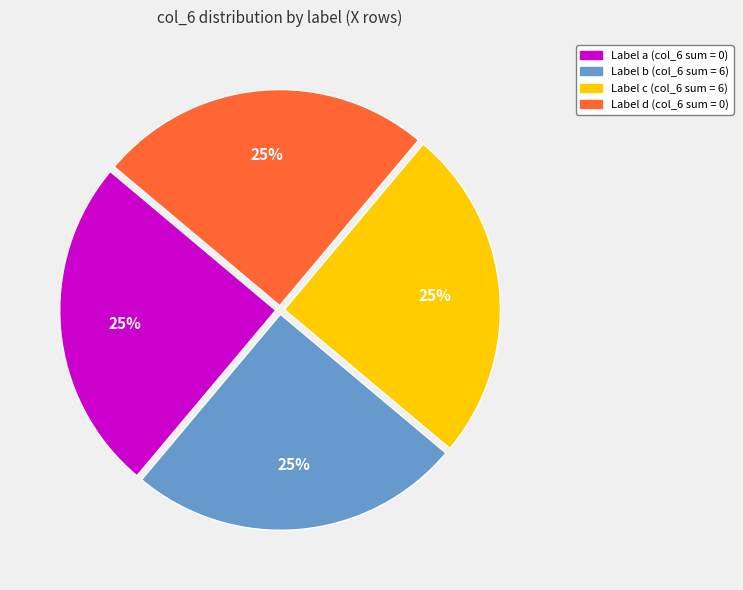

To the nearest percent, what is the average slice percentage?

25%